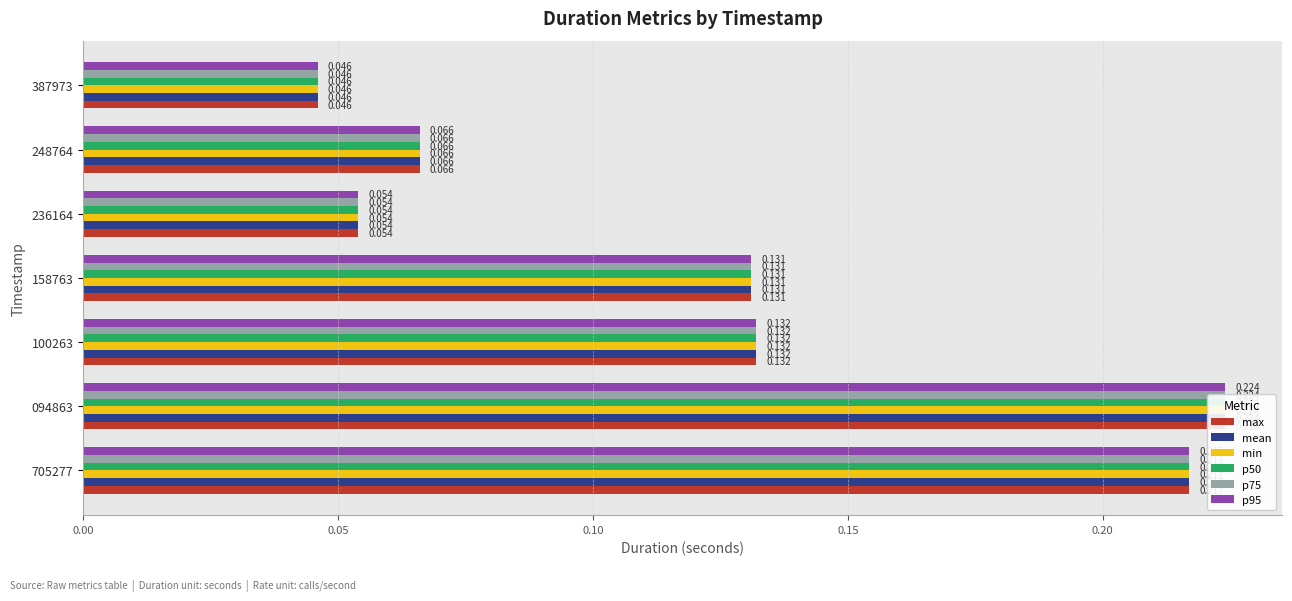

Which series has the largest range (max minus min)?

max